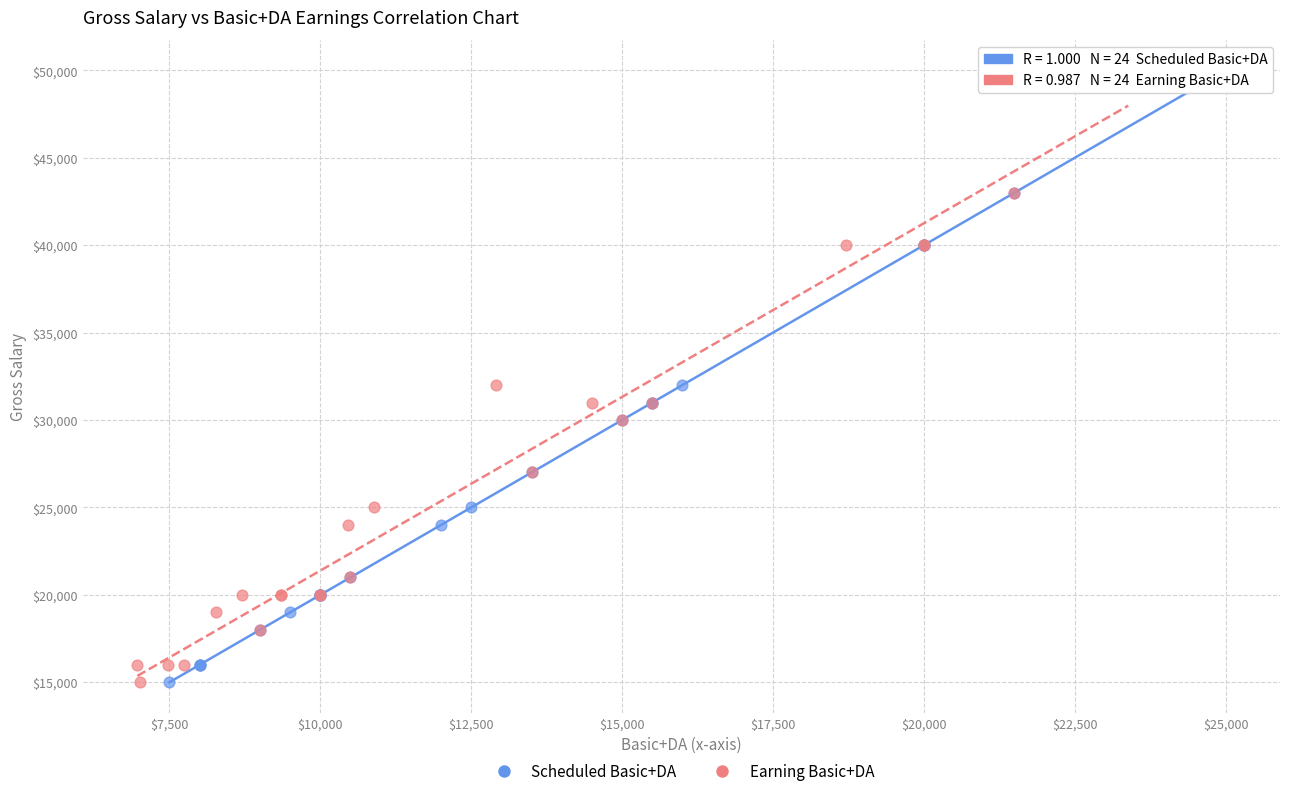

What are all the series names shown in the legend?

Scheduled Basic+DA, Earning Basic+DA